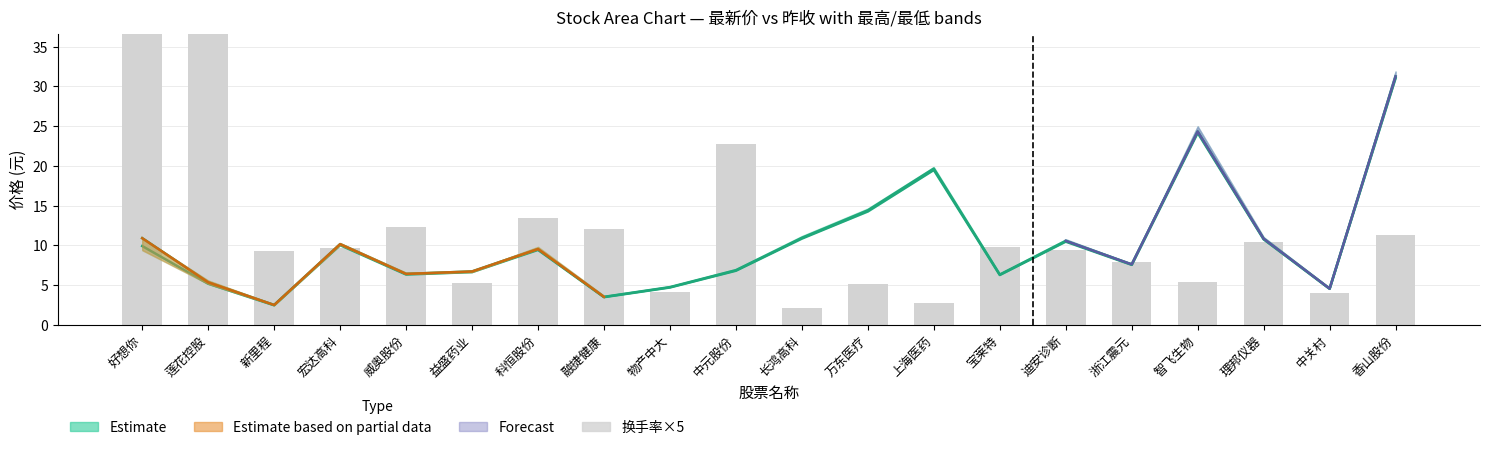

What is the minimum value shown in the chart?

2.1